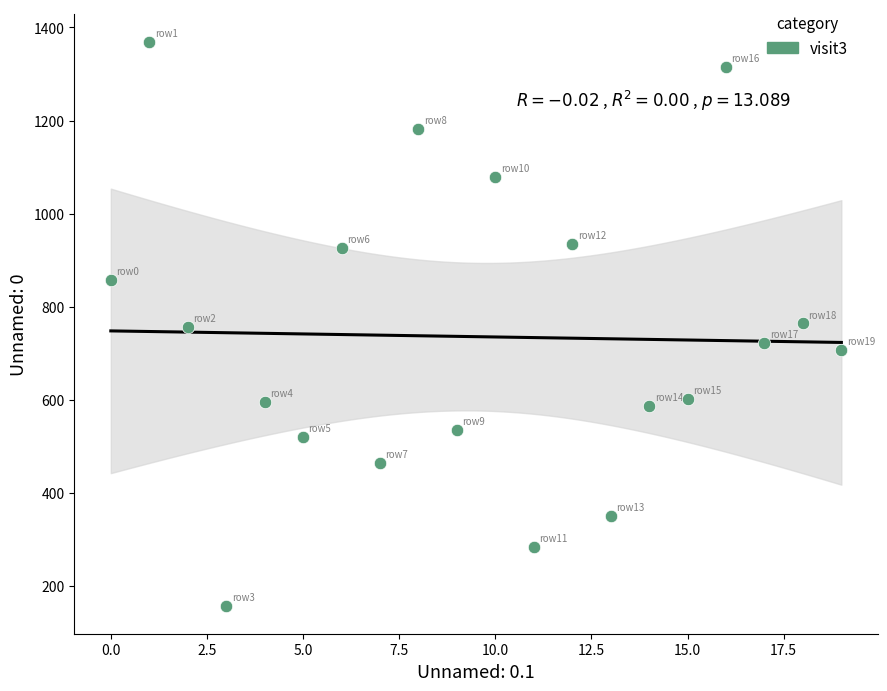

What is the range of Y values (max minus min)?

1210